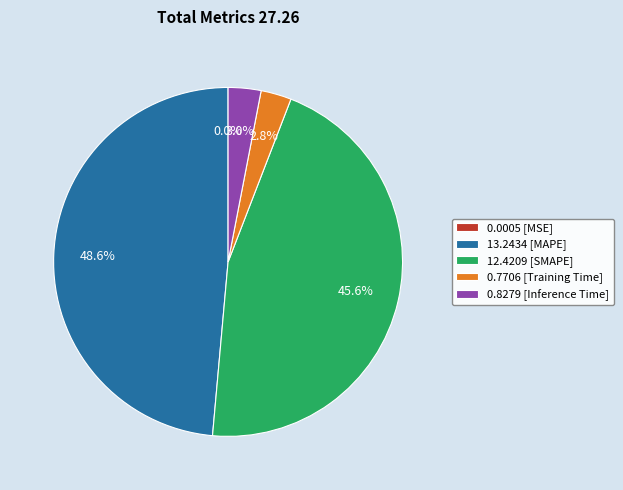

Which slice is the largest?

13.2434 [MAPE]